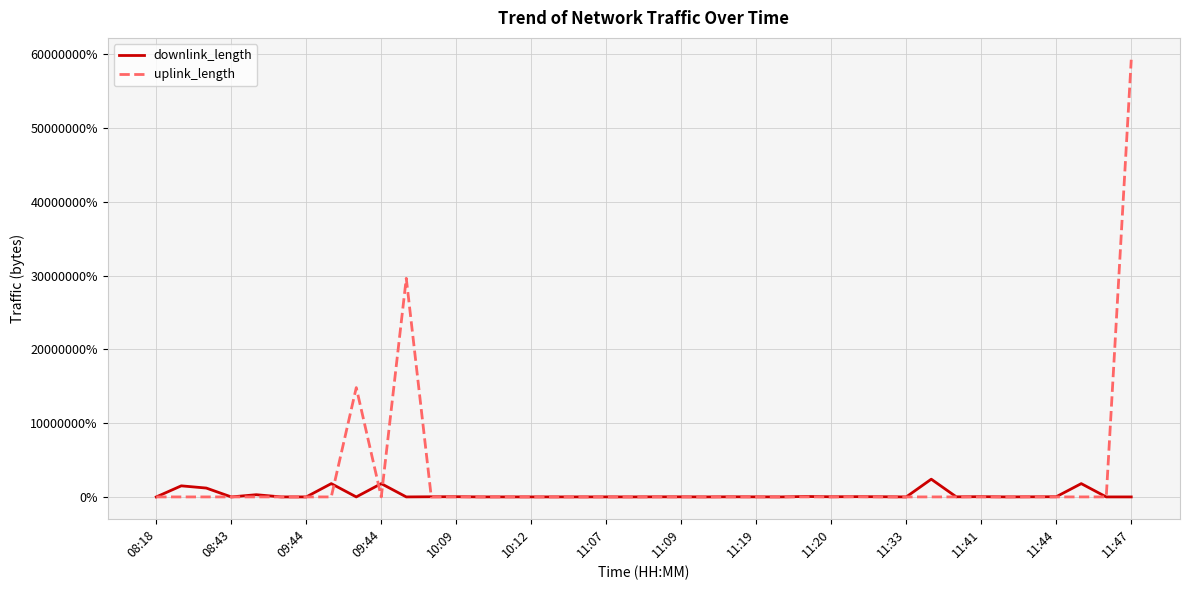

What is the smallest value displayed?

-99.0